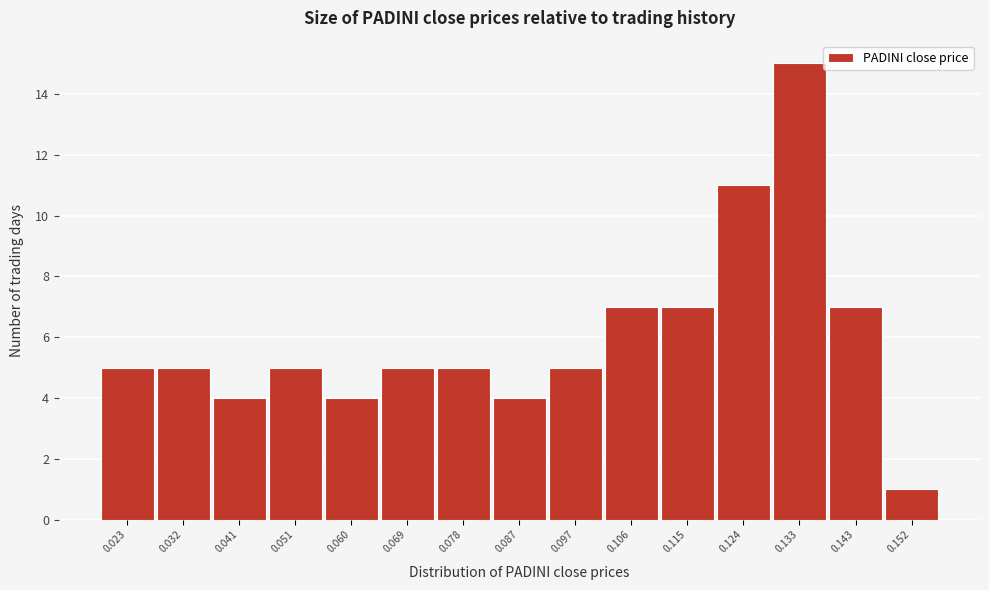

Reading left to right, transcribe all the data shown in this chart.

0.023=5	0.032=5	0.041=4	0.051=5	0.060=4	0.069=5	0.078=5	0.087=4	0.097=5	0.106=7	0.115=7	0.124=11	0.133=15	0.143=7	0.152=1